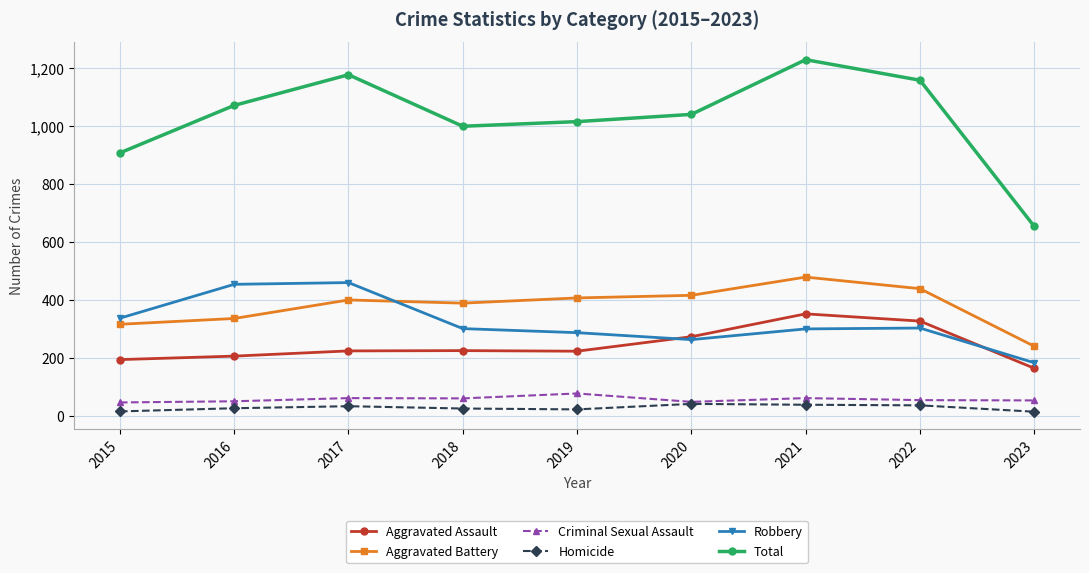

What is the value of the Robbery point at the 6th from the left?

263